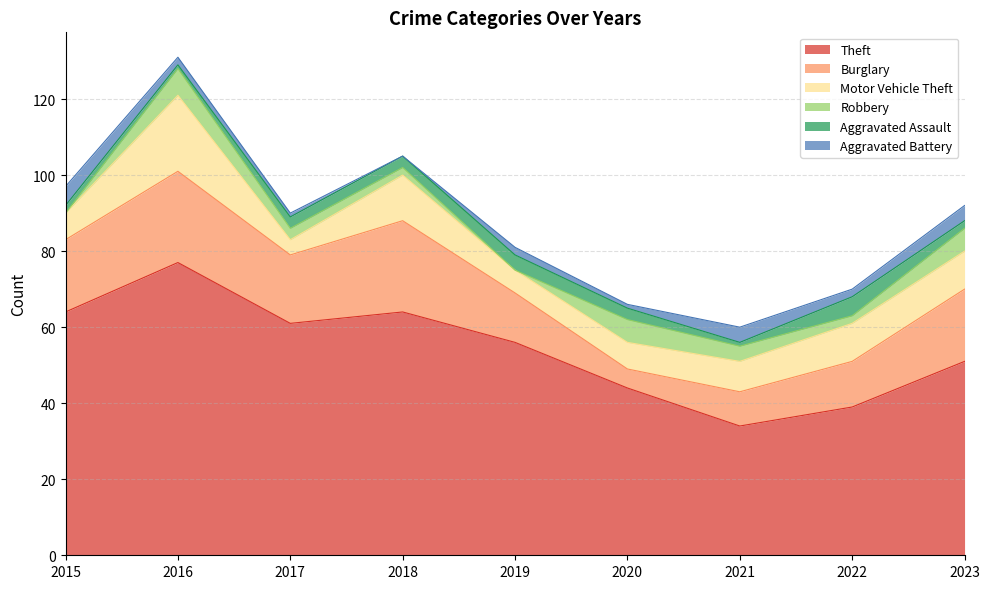

How many values in the Theft series are below 56?

4